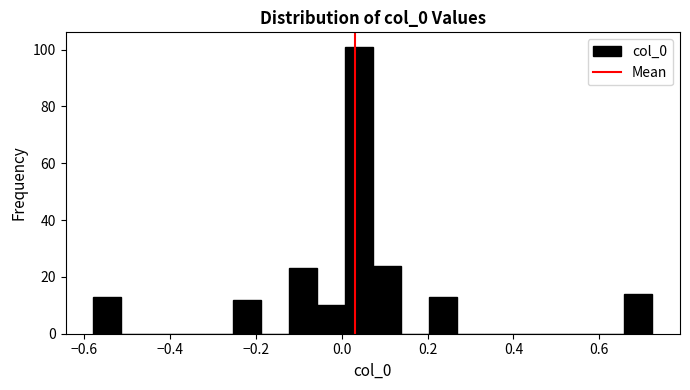

Read against the x-axis, roughly where is the centre of the tallest bar?

0.04